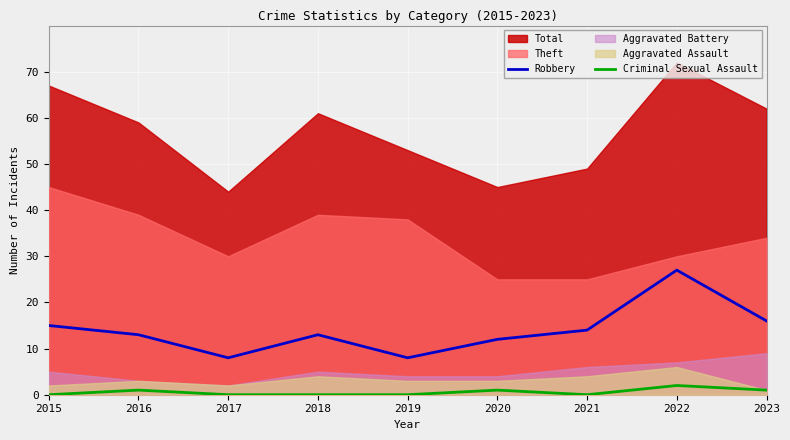

What is the highest value of the Robbery series?

27